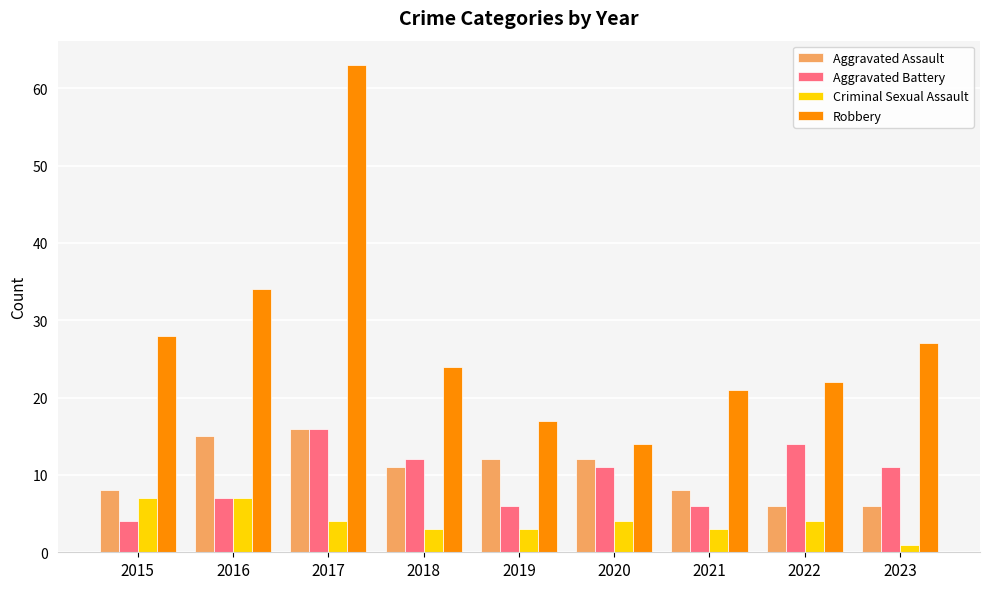

How many values in the Aggravated Assault series are below 11?

4